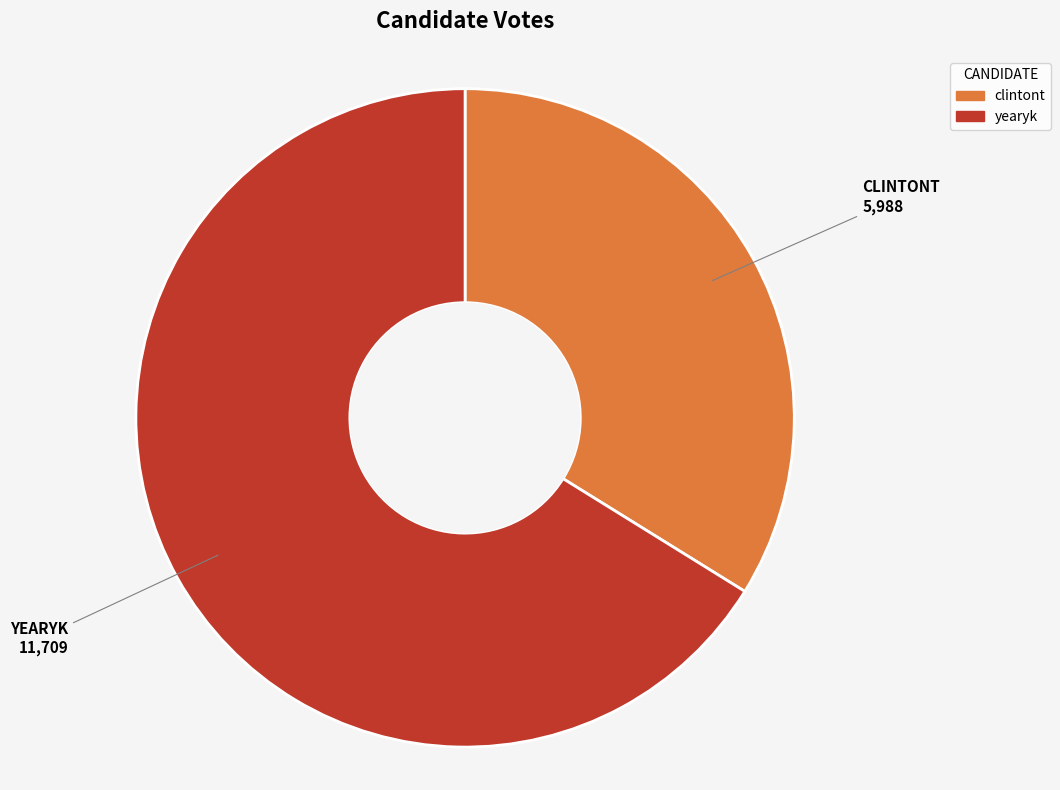

Does any single category account for the majority?

Yes